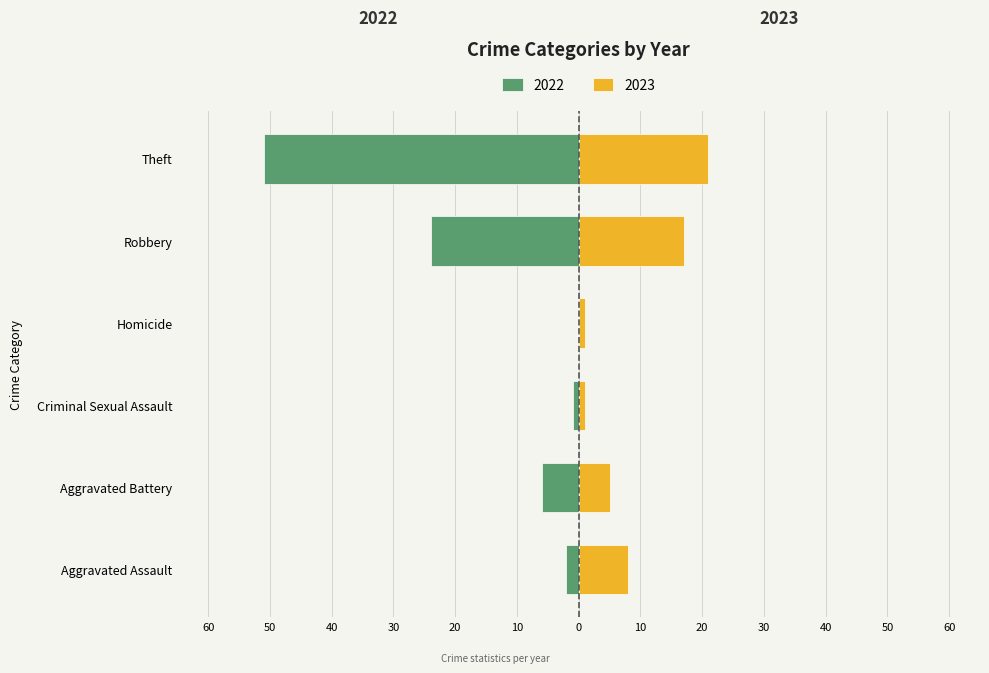

Which label corresponds to the smallest value in the chart?

Theft